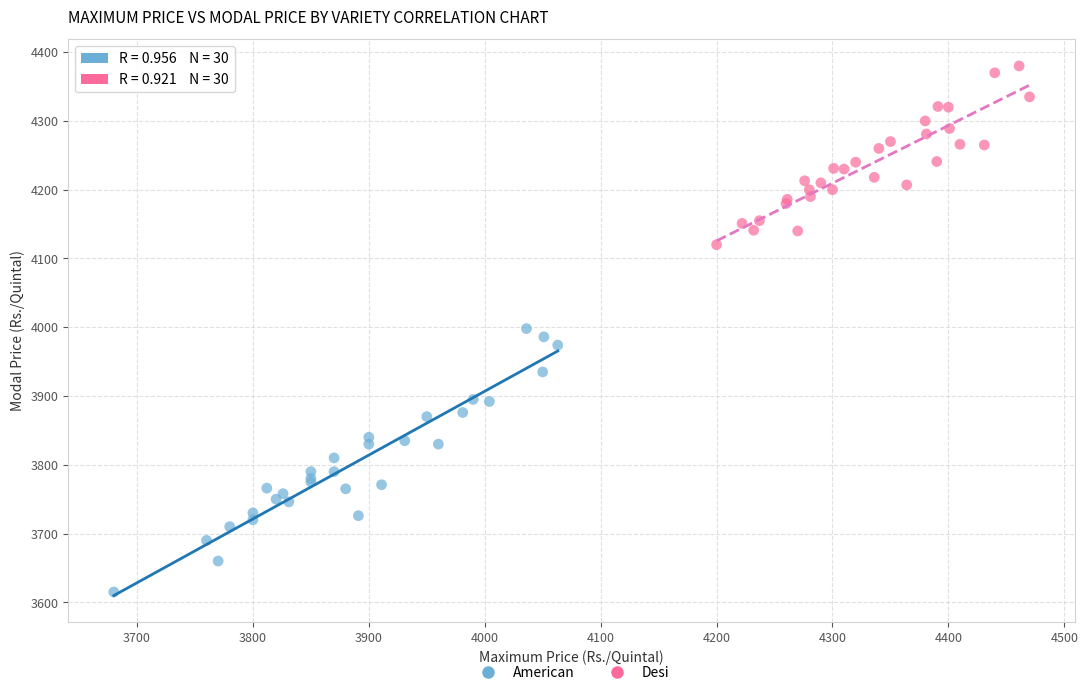

Which series has the largest Y range (max minus min)?

American